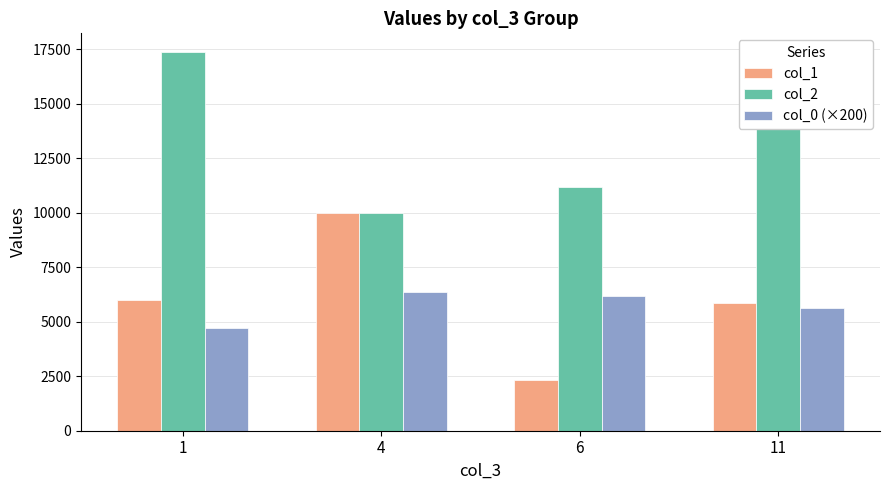

Which series has the largest range (max minus min)?

col_1